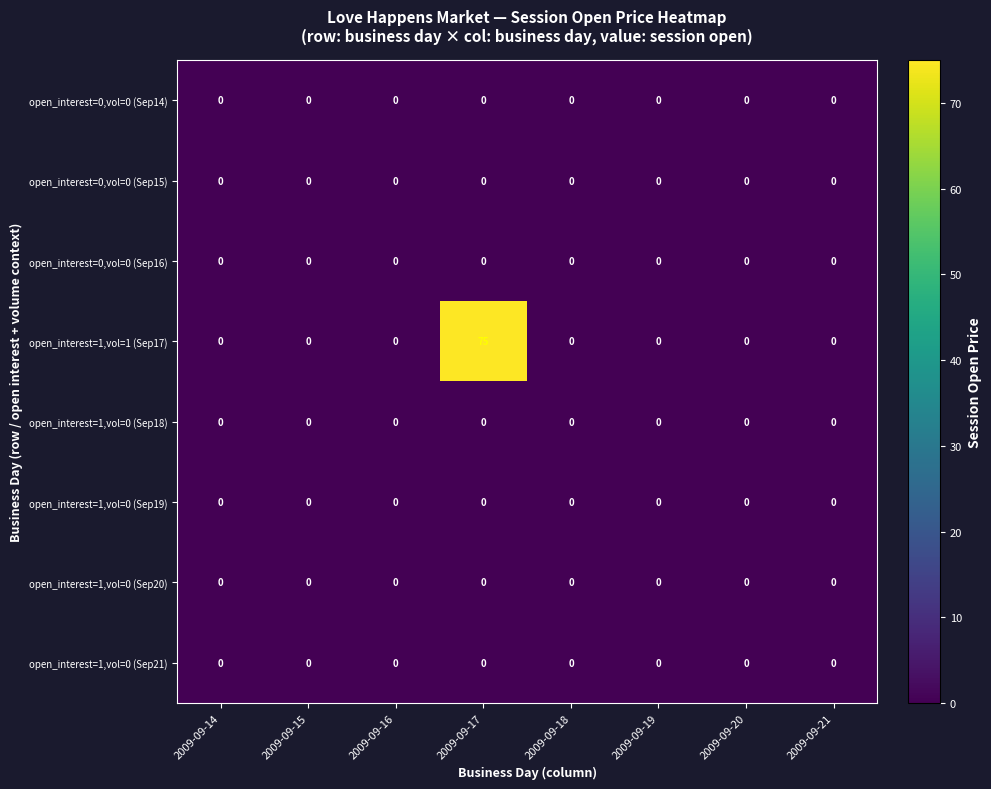

Which series has the largest range (max minus min)?

open_interest=1,vol=1 (Sep17)